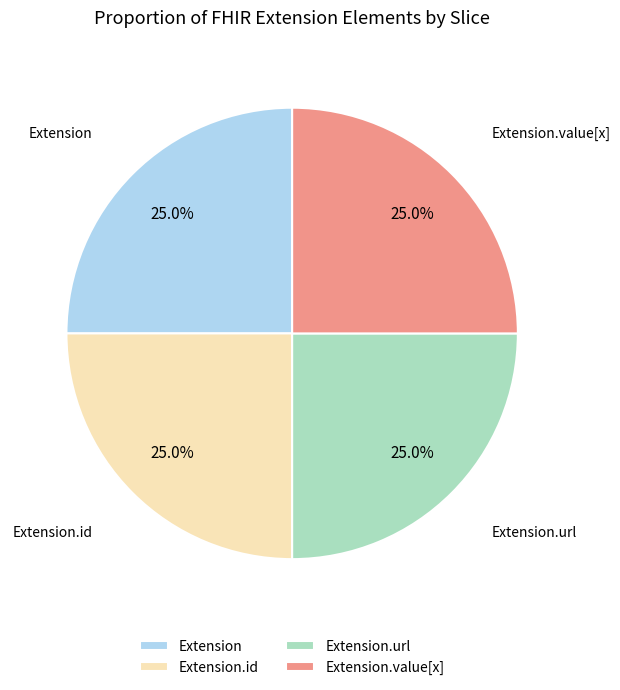

What is the ratio of the value at Extension.id to the value at Extension?

1.0